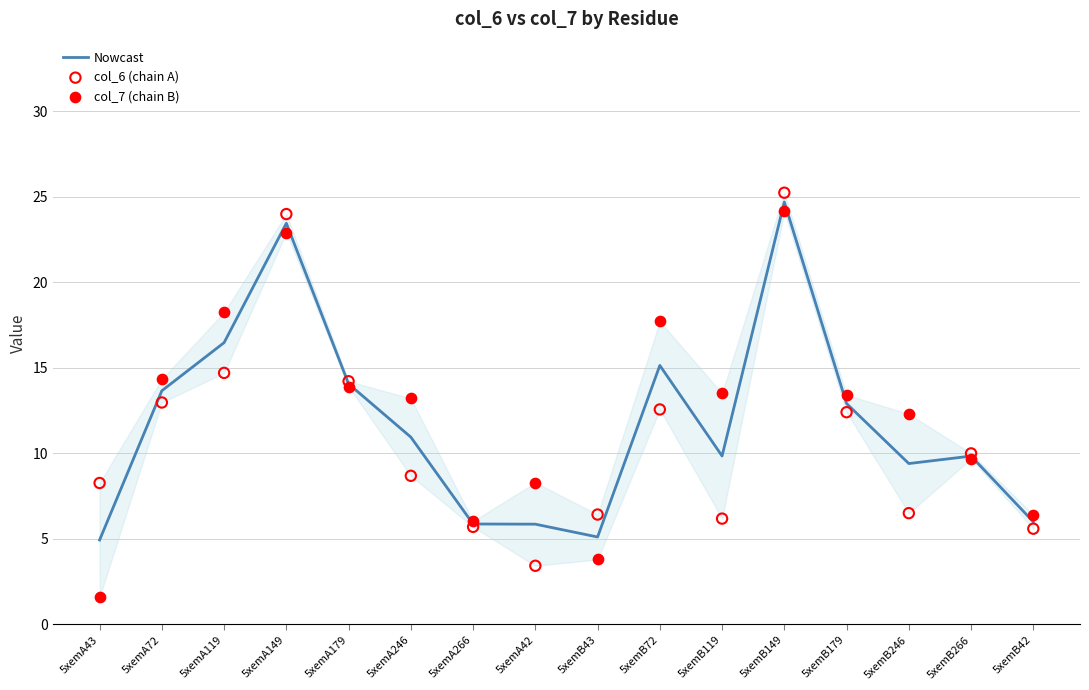

Which series has the largest total across all categories?

col_7 (chain B)